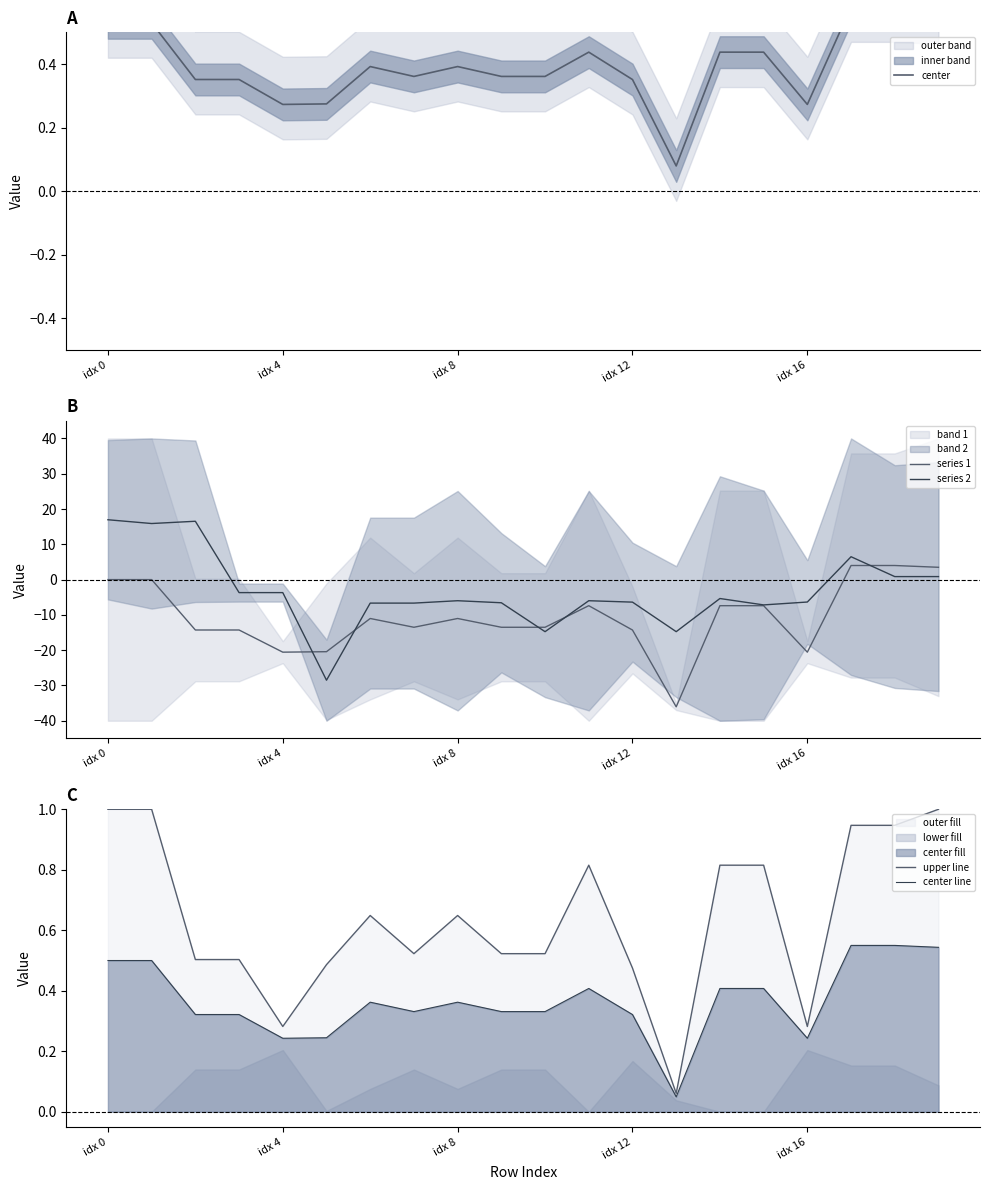

The value of series 2 at idx 4 is -3.7. True or false?

True